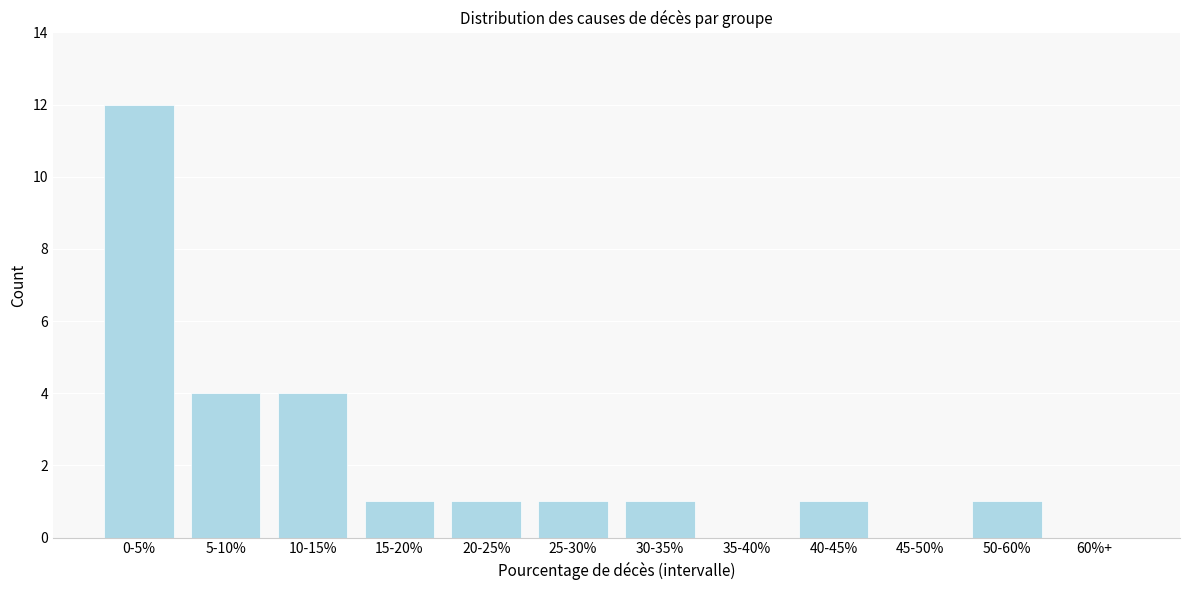

Reading right to left, list all the values displayed in this chart.

60%+=0	50-60%=1	45-50%=0	40-45%=1	35-40%=0	30-35%=1	25-30%=1	20-25%=1	15-20%=1	10-15%=4	5-10%=4	0-5%=12